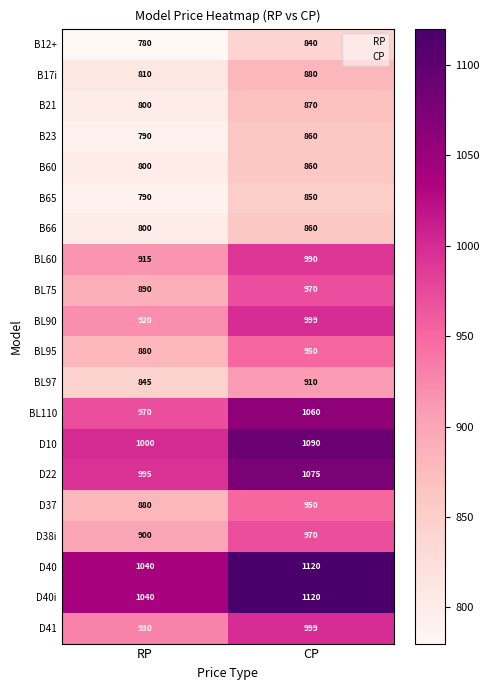

At which category is the sum across all series the highest?

CP